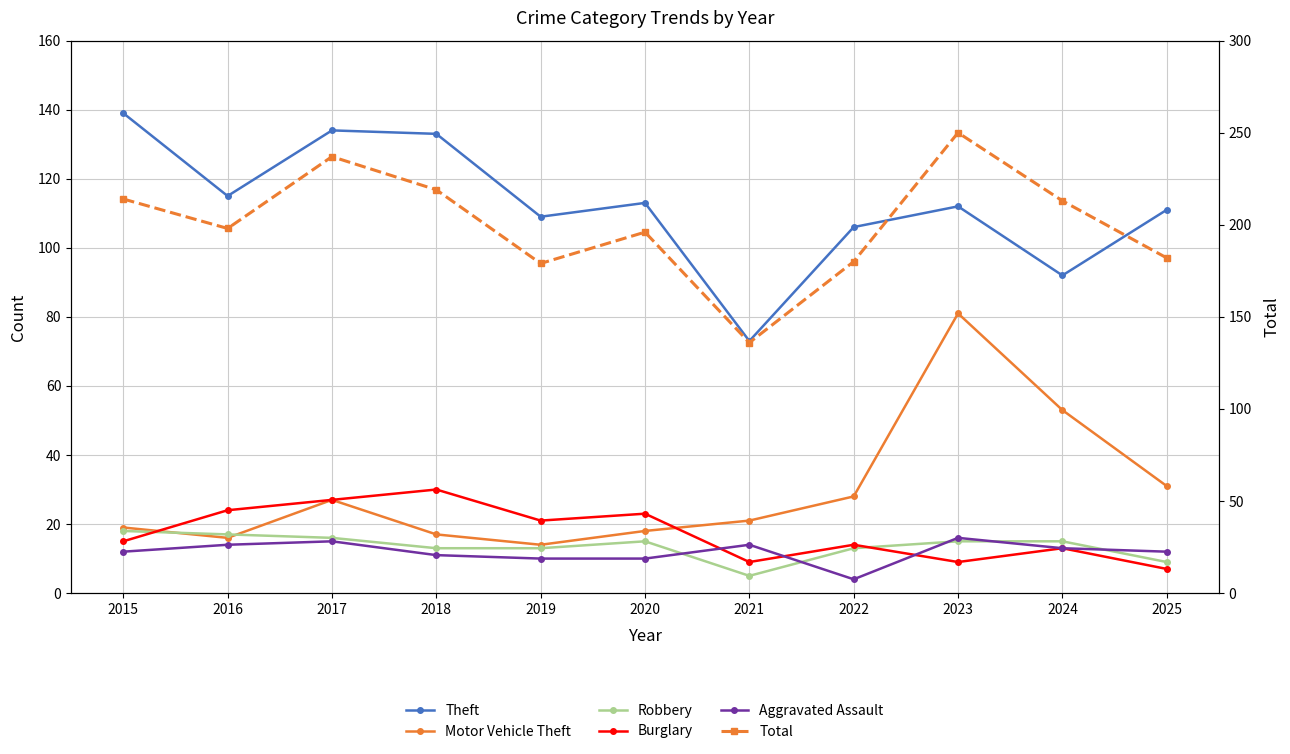

What is the difference between the Robbery values at 2016 and 2023?

2